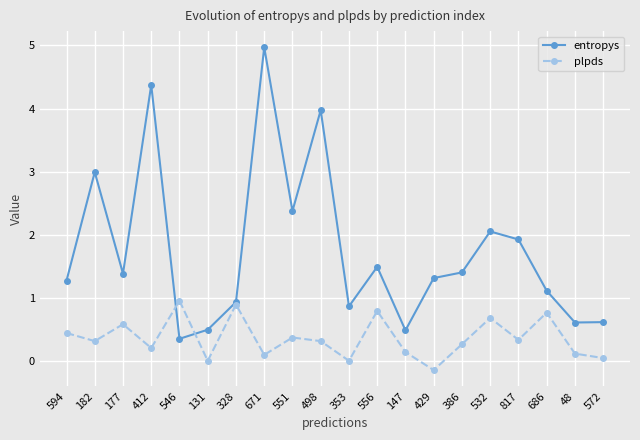

What is the sum of the entropys values at 594 and 671?

6.2